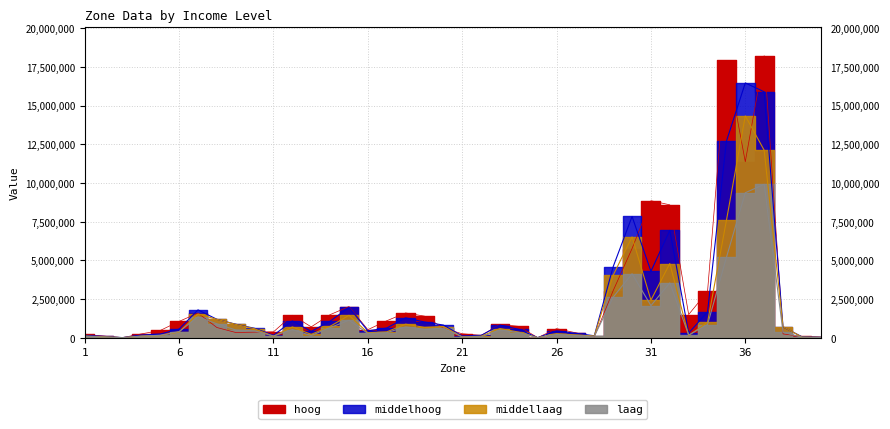

At which category is the sum across all series the highest?

37